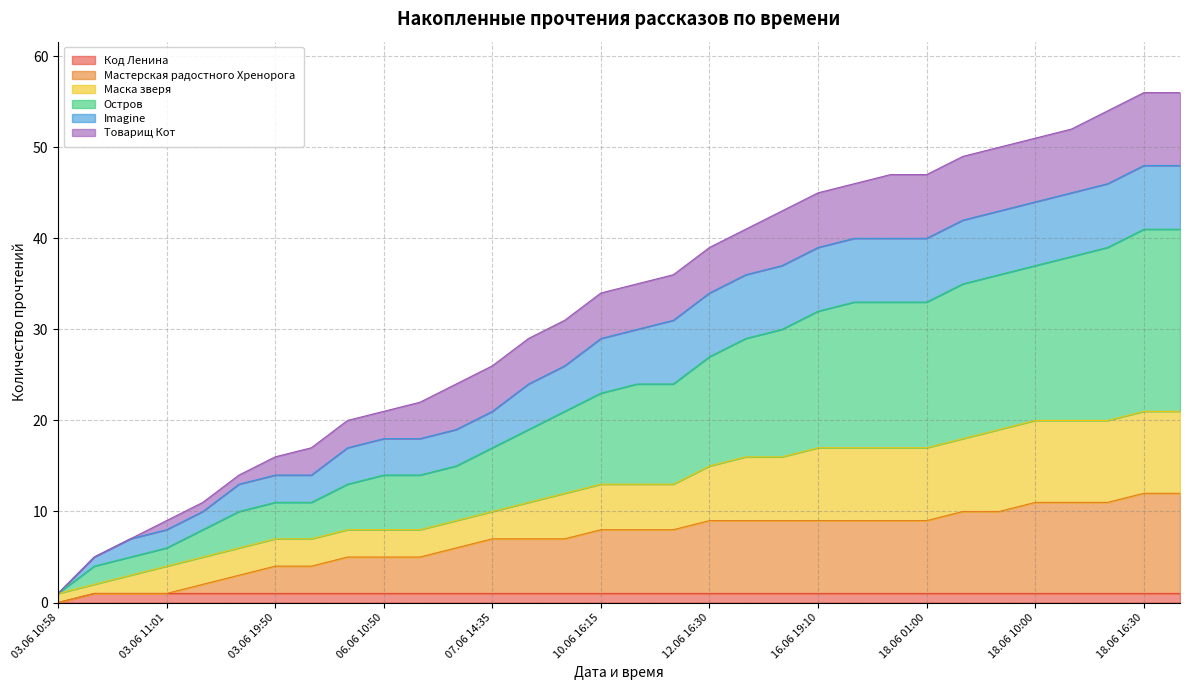

What are all the series names shown in the legend?

Код Ленина, Мастерская радостного Хренорога, Маска зверя, Остров, Imagine, Товарищ Кот